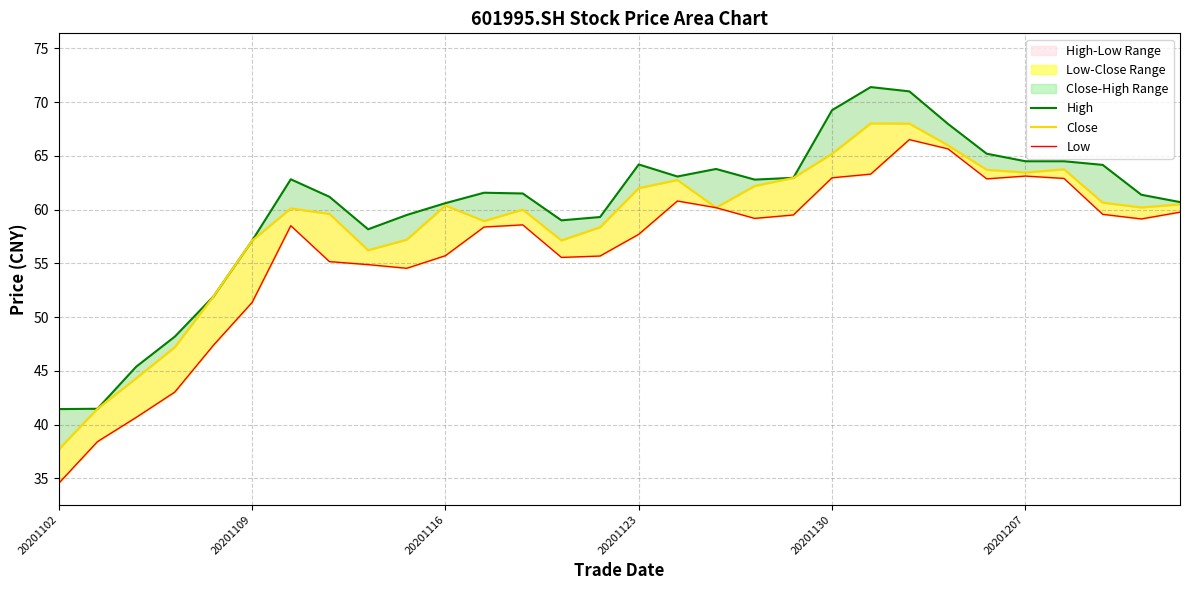

At which category is the sum across all series the highest?

22